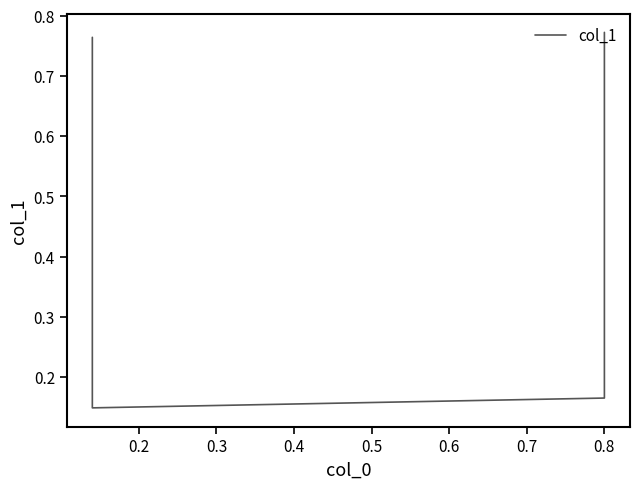

True or false: there are more than 2 points higher than both neighbors.

False